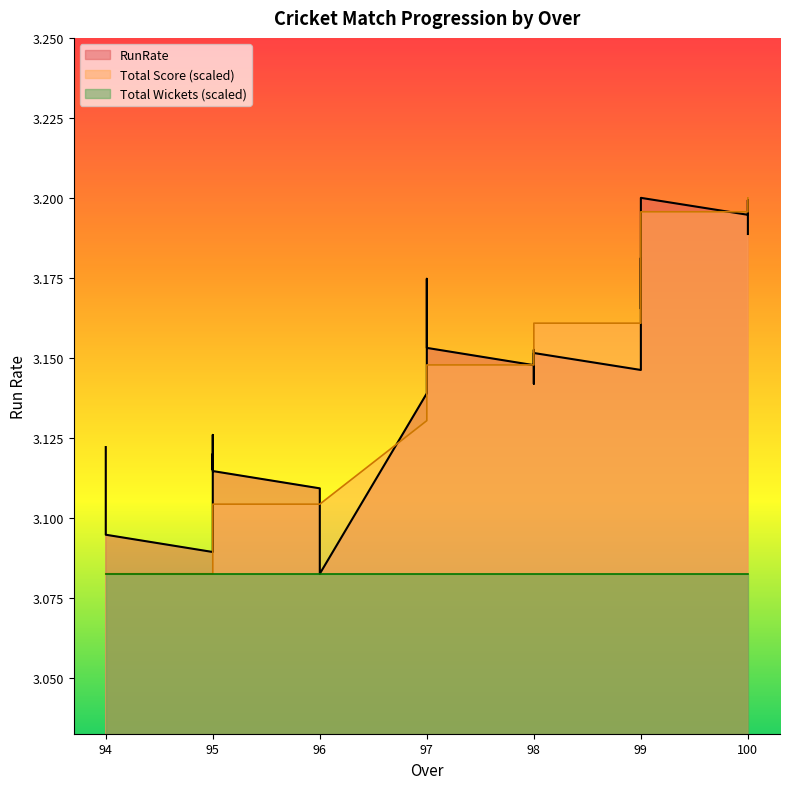

What is the lowest value of the Total Score series?

3.1